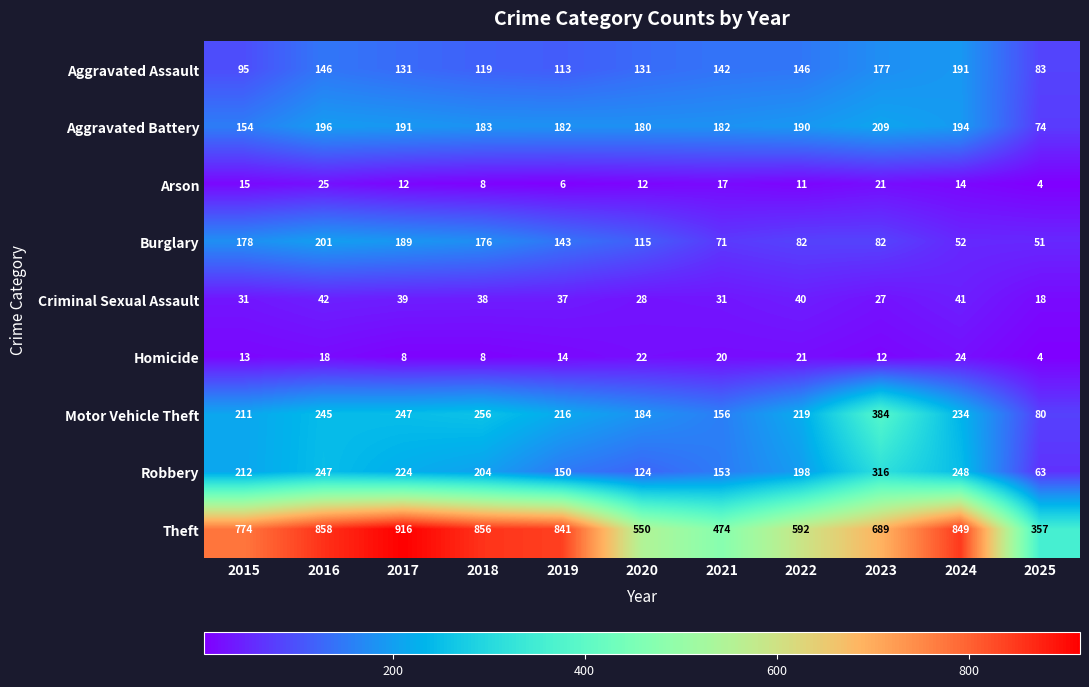

How many data points does each series have?

11